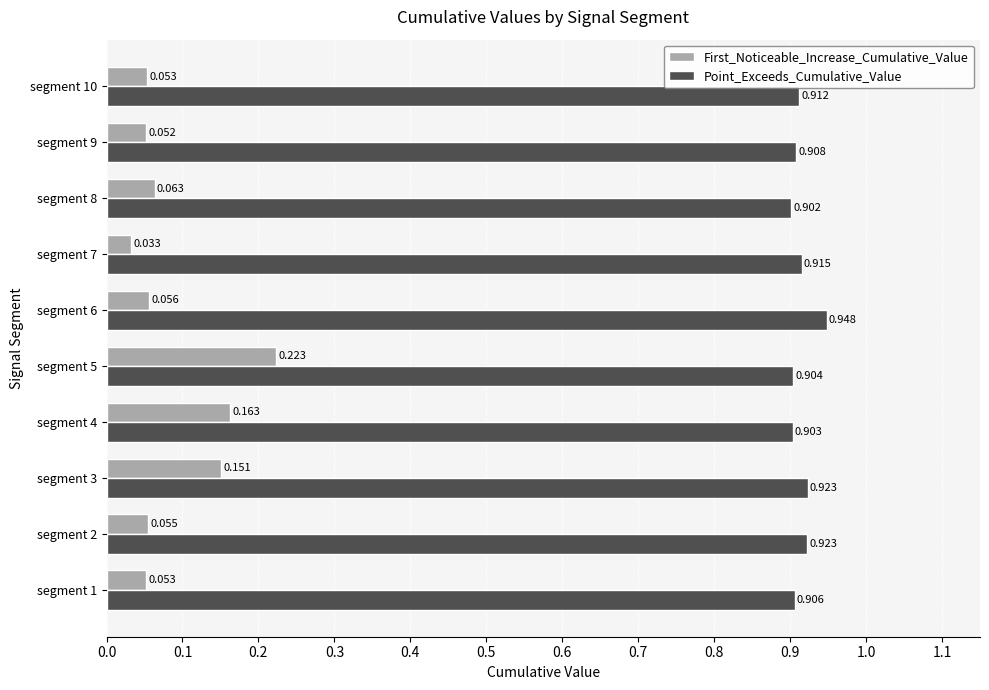

Which series has the largest range (max minus min)?

First_Noticeable_Increase_Cumulative_Value